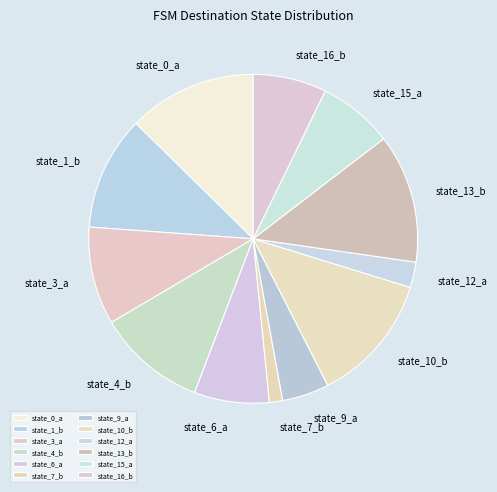

Does state_4_b represent more than half of the total?

No